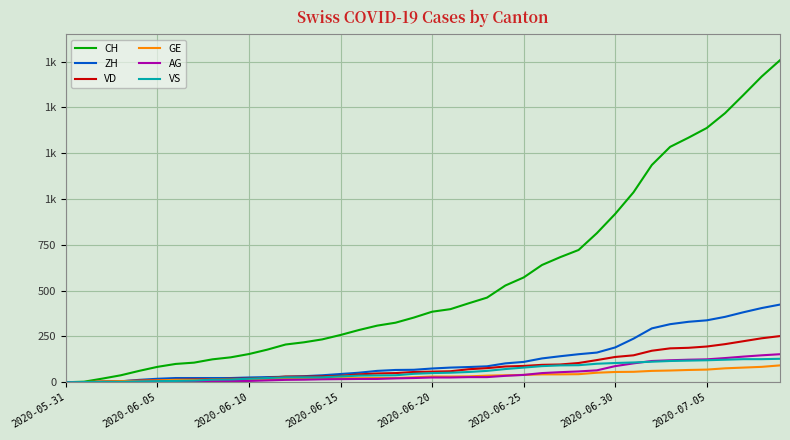

What are all the series names shown in the legend?

CH, ZH, VD, GE, AG, VS